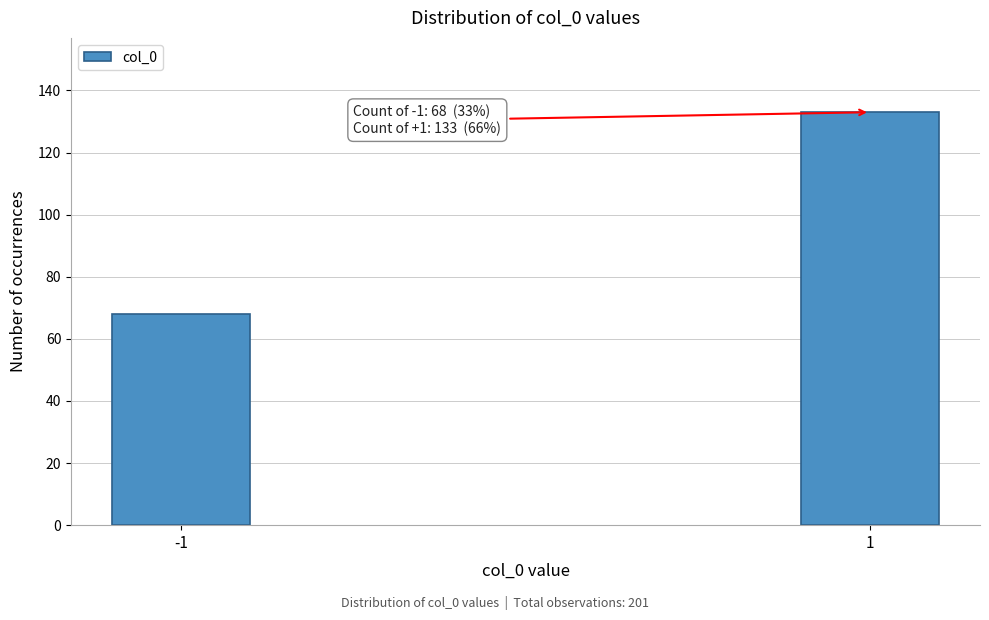

Reading right to left, transcribe all the data shown in this chart.

133	68